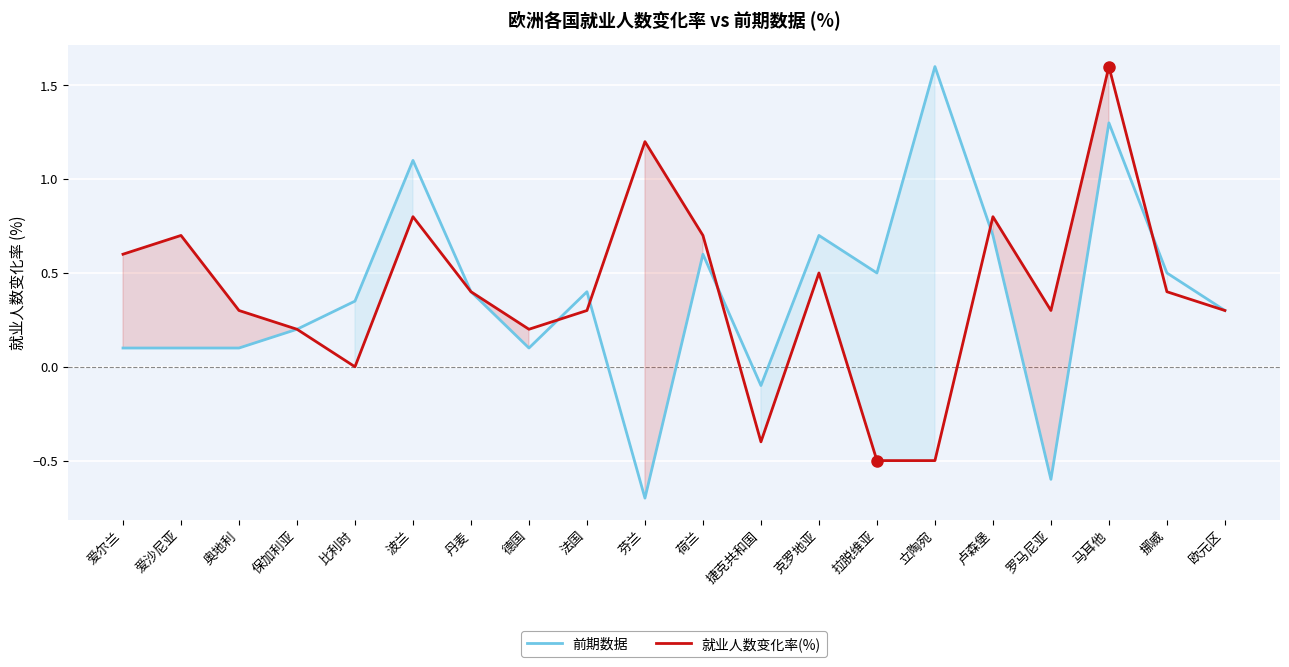

Is the value of 就业人数变化率(%) at 丹麦 greater than the value of 前期数据 at 荷兰?

No